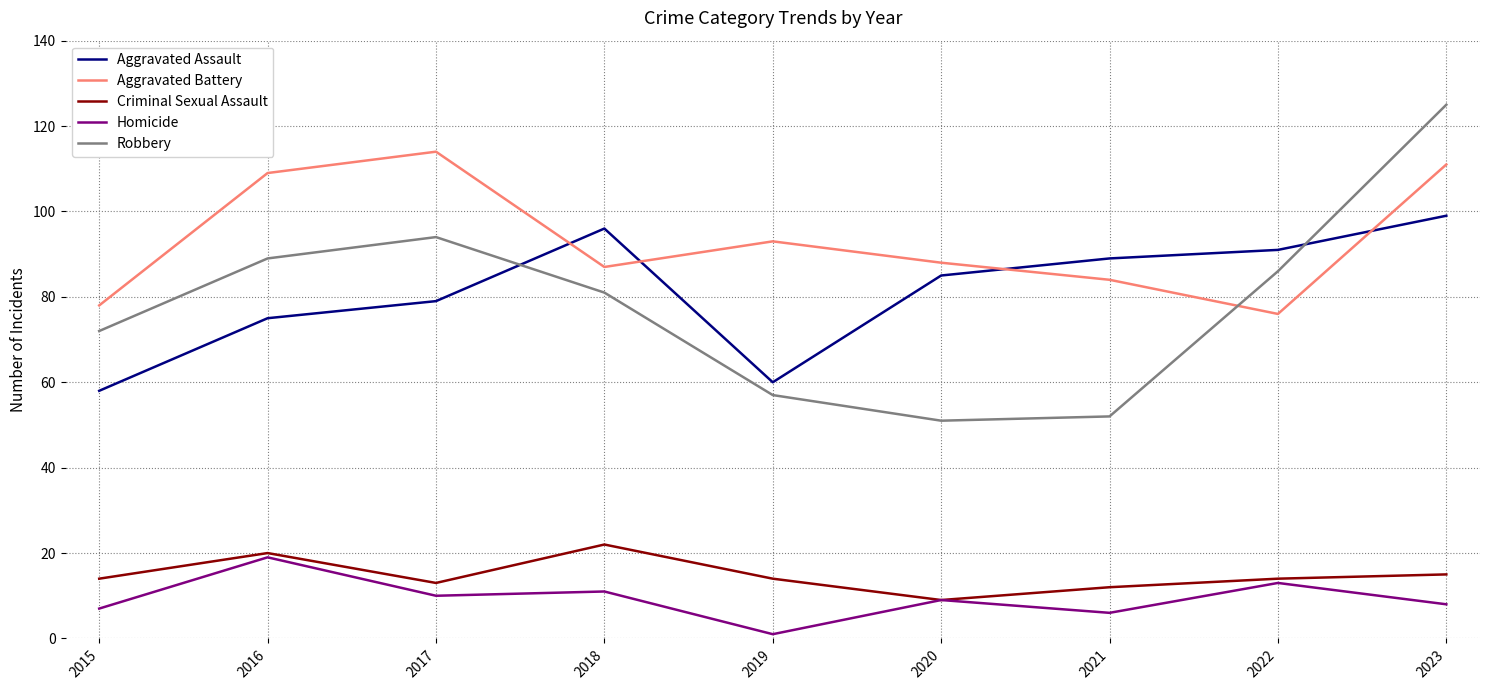

How many values in the Aggravated Battery series are below 88?

4